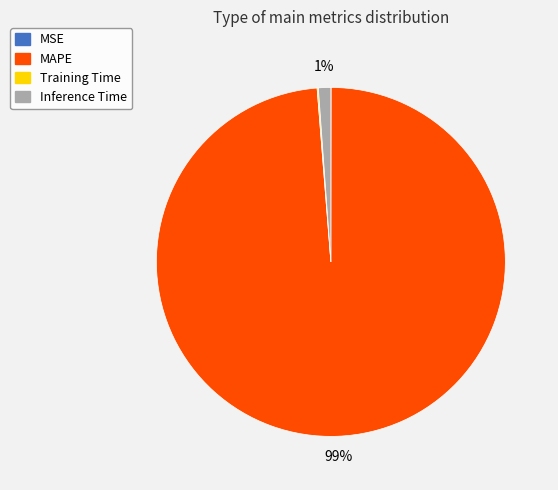

Combined, do Inference Time and MAPE account for over 50%?

Yes